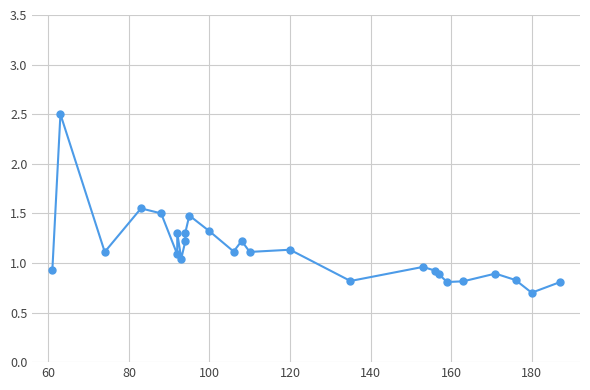

What is the difference between the maximum and minimum values?

1.8